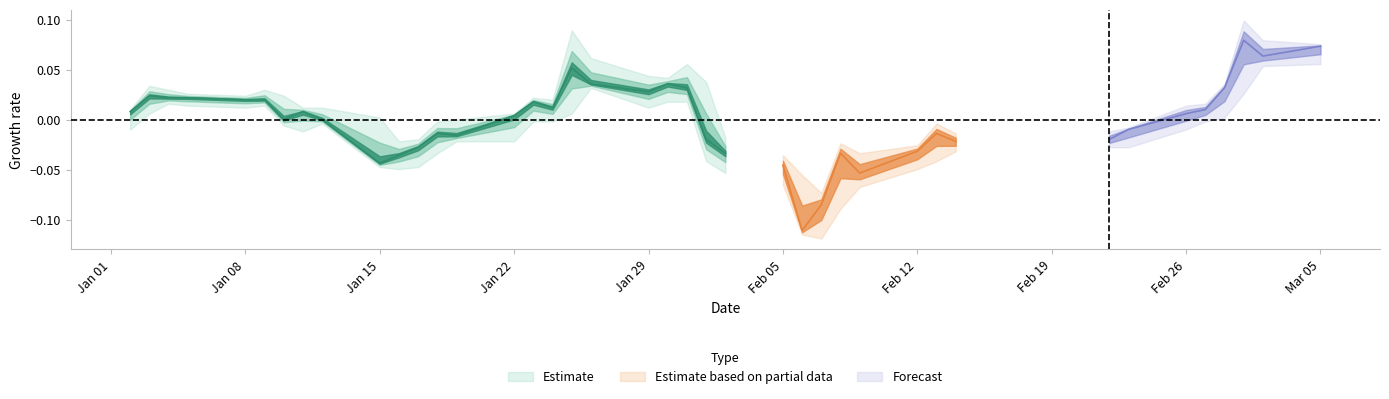

What position from the right is 30?

10